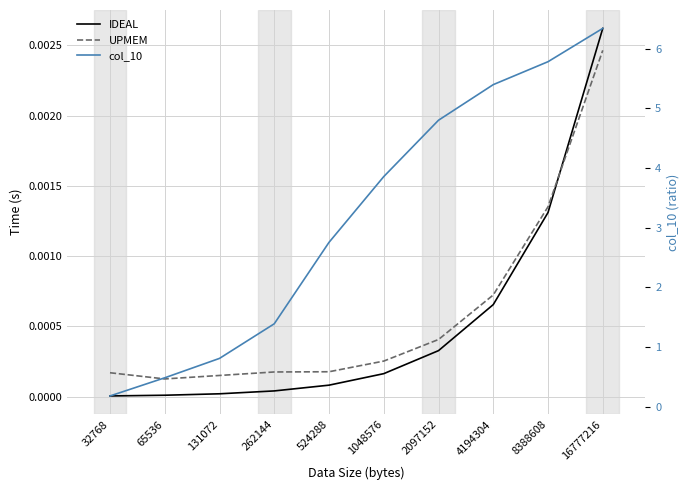

At which category is the sum across all series the highest?

16777216